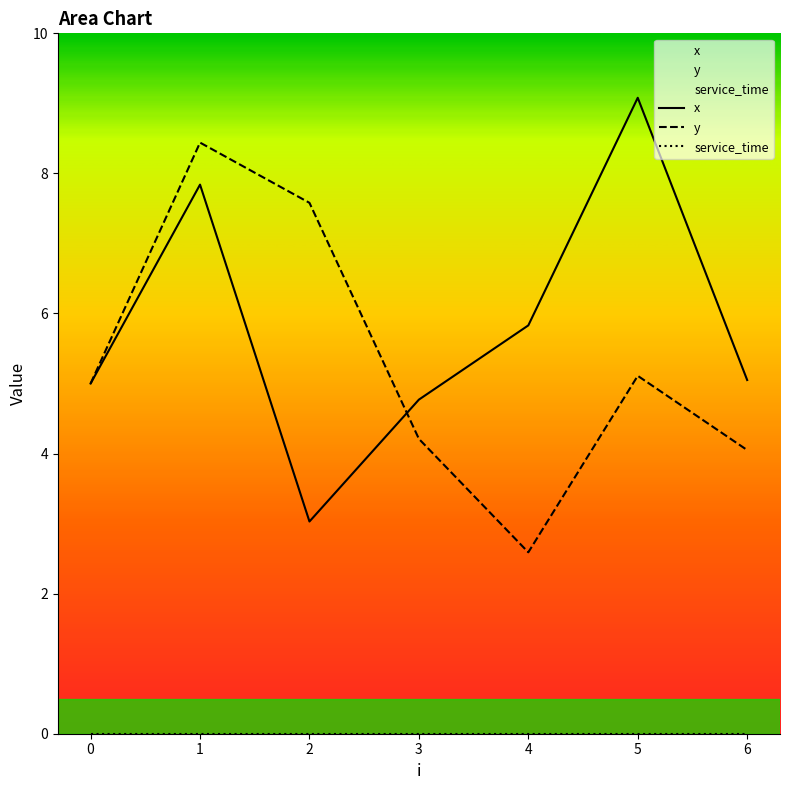

At which label does x first exceed 5?

1